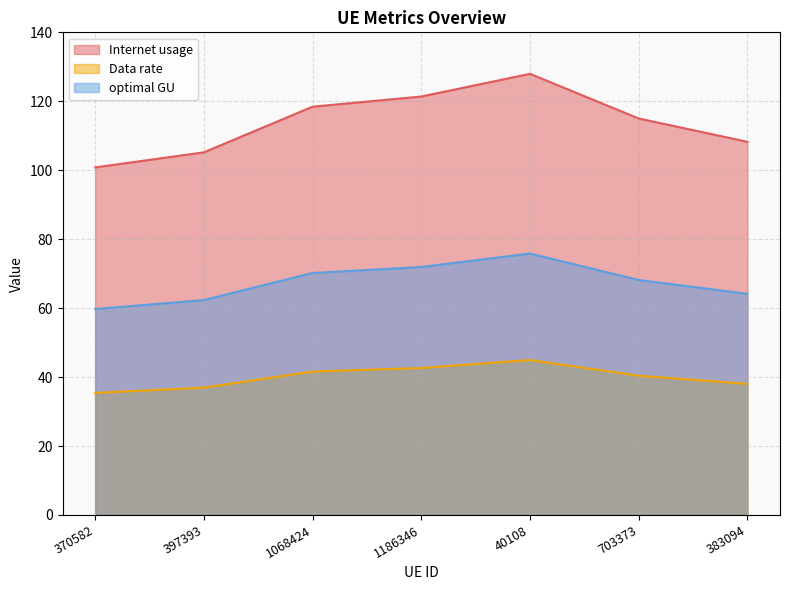

Rank the series by their maximum value, from lowest to highest.

Data rate, optimal GU, Internet usage